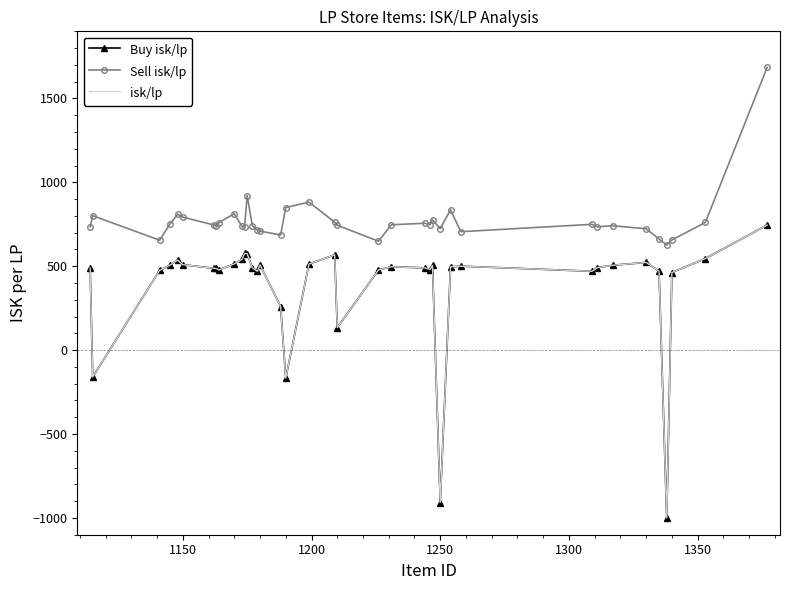

How many data points does each series have?

38